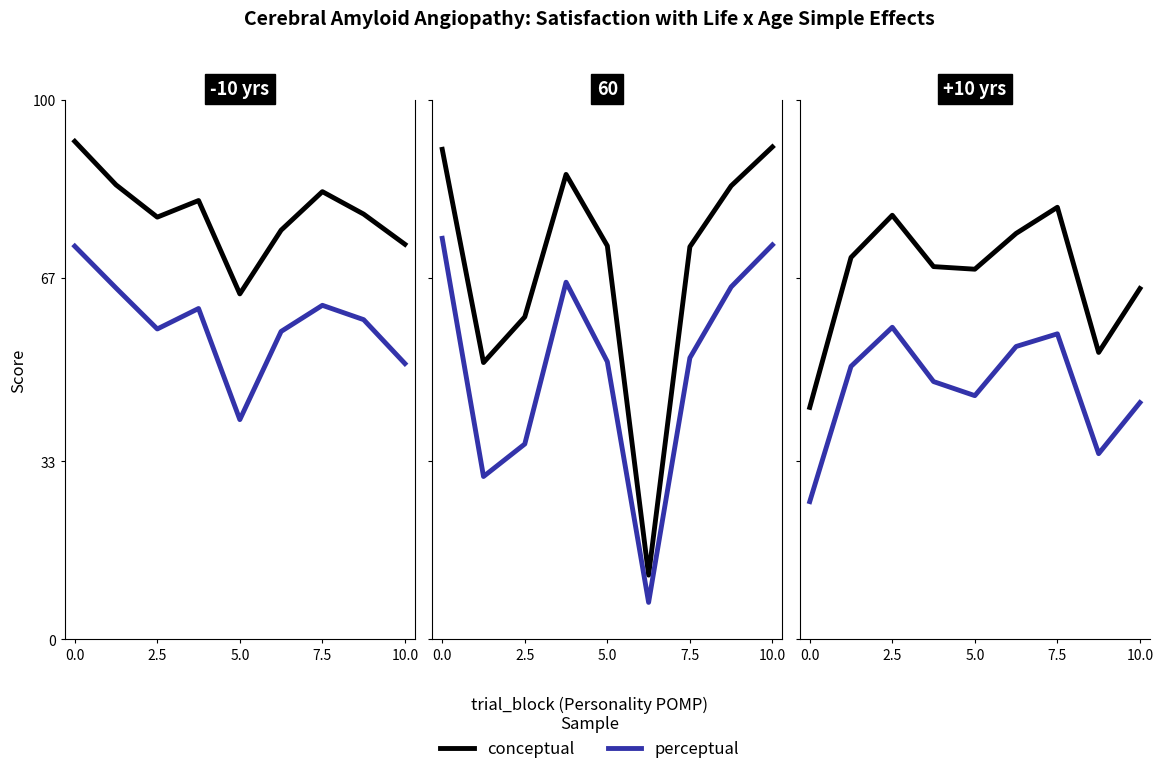

Which series has the largest range (max minus min)?

conceptual